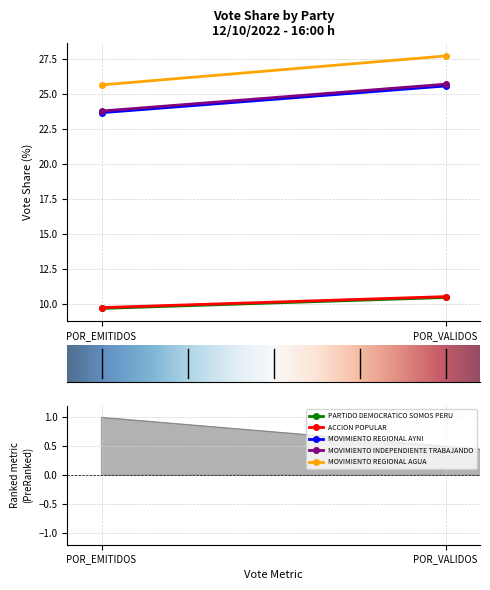

Reading left to right, extract all data points from this chart.

PARTIDO DEMOCRATICO SOMOS PERU: 9.7	10.5
ACCION POPULAR: 9.7	10.5
MOVIMIENTO REGIONAL AYNI: 23.7	25.6
MOVIMIENTO INDEPENDIENTE TRABAJANDO: 23.8	25.7
MOVIMIENTO REGIONAL AGUA: 25.7	27.7